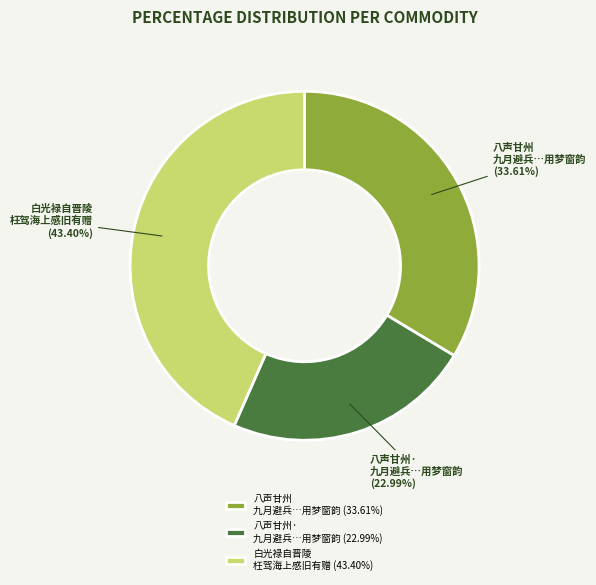

Which slice is the largest?

白光禄自晋陵 枉驾海上感旧有赠 (43.40%)